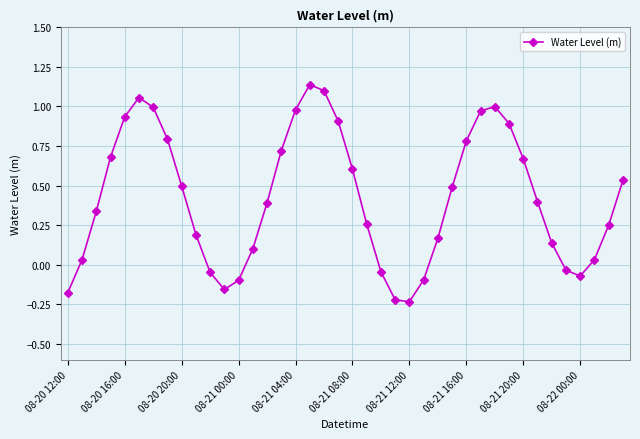

What is the value of the 29th point from the left?

0.8